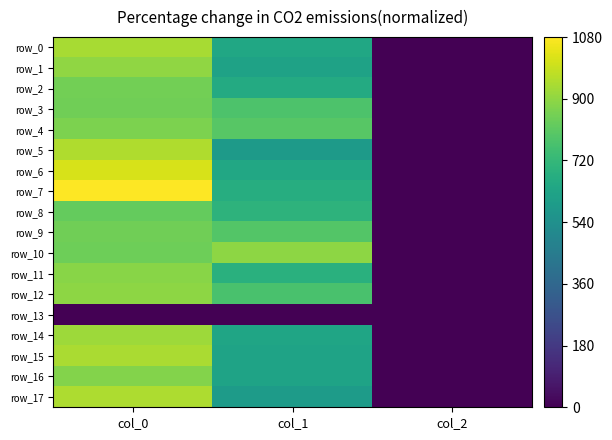

What is the approximate value of row_7 at col_0?

1080.0